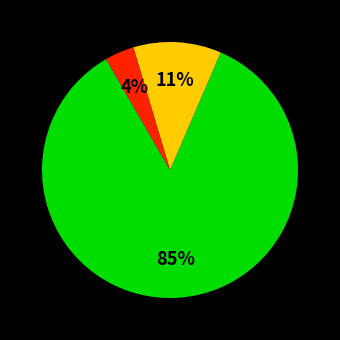

To the nearest percent, what is the difference between the largest and smallest slice percentages?

81%